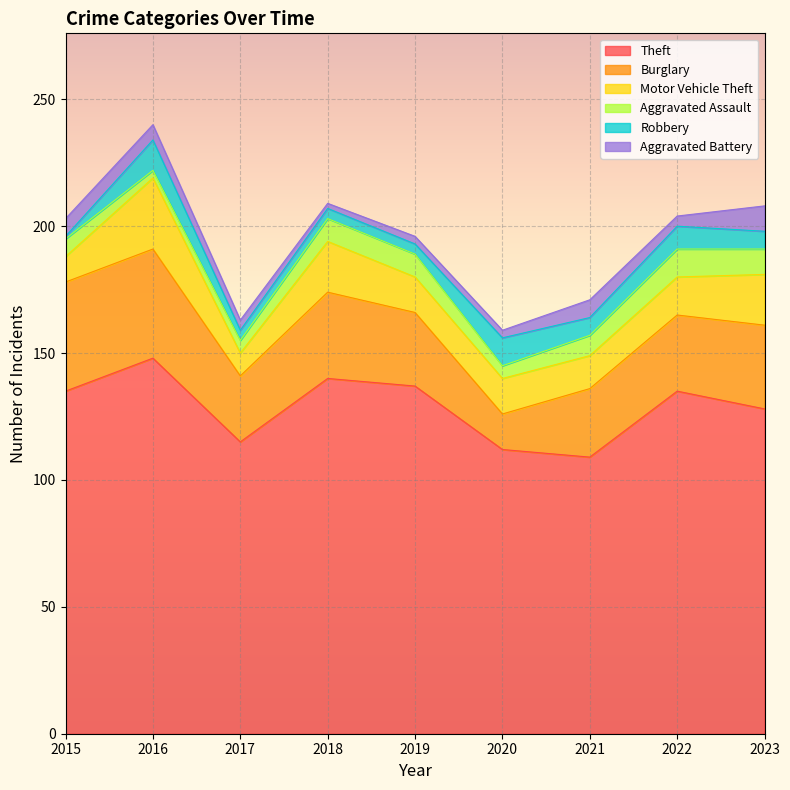

How many lines are shown in the chart?

6